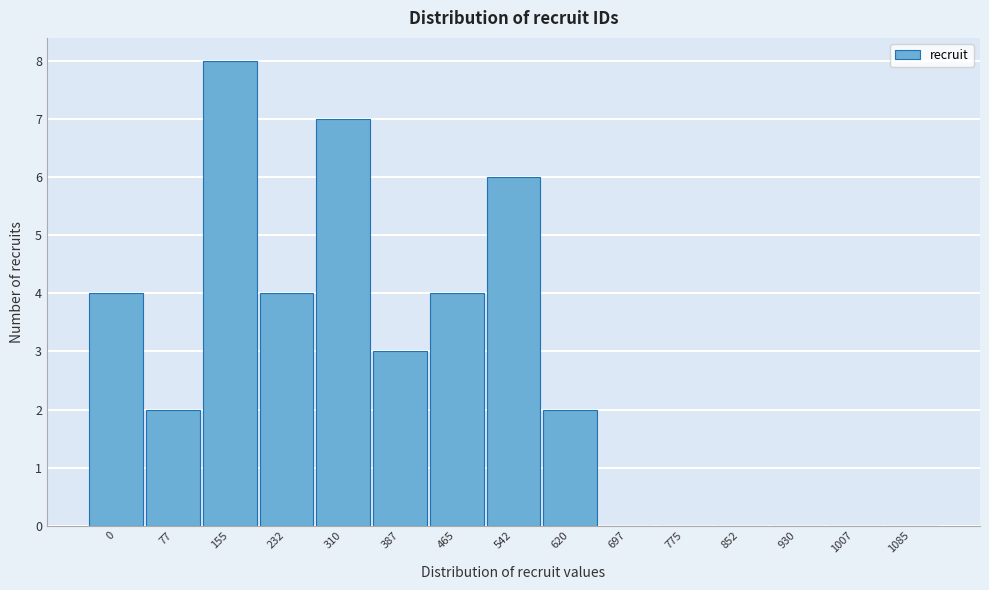

Reading right to left, extract all data points from this chart.

1085=0	1007=0	930=0	852=0	775=0	697=0	620=2	542=6	465=4	387=3	310=7	232=4	155=8	77=2	0=4